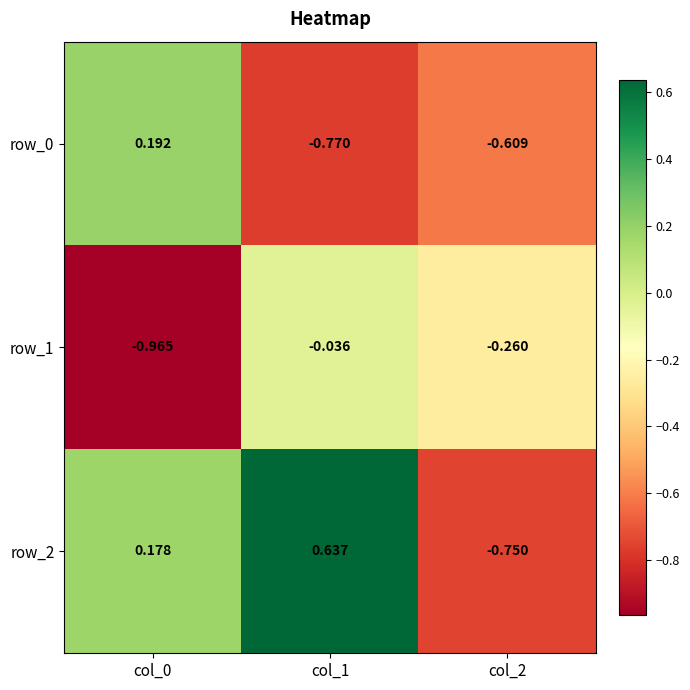

Count the number of data series in this chart.

3